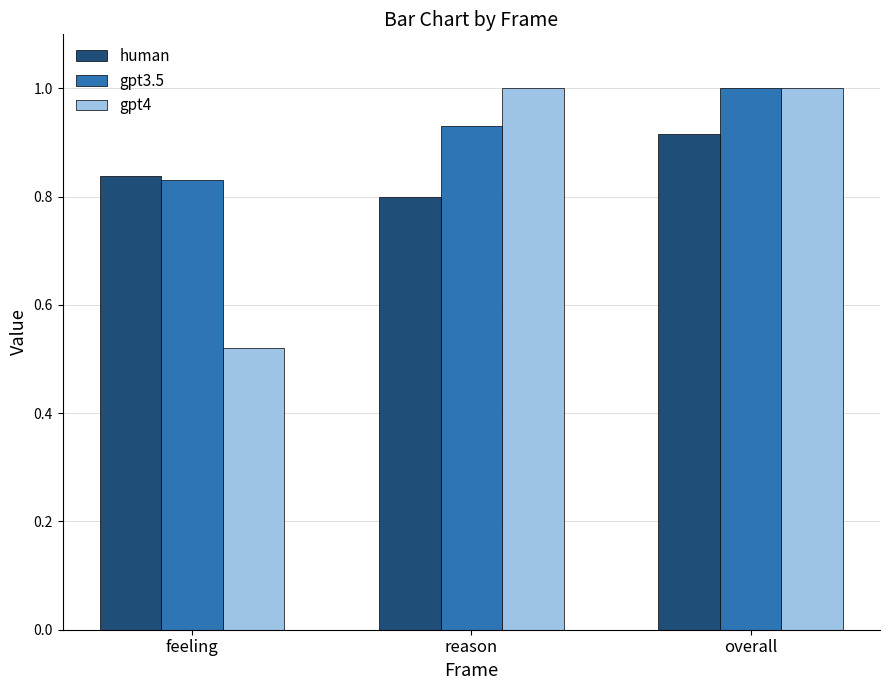

What is the difference between the maximum and second lowest values in the gpt3.5 series?

0.1